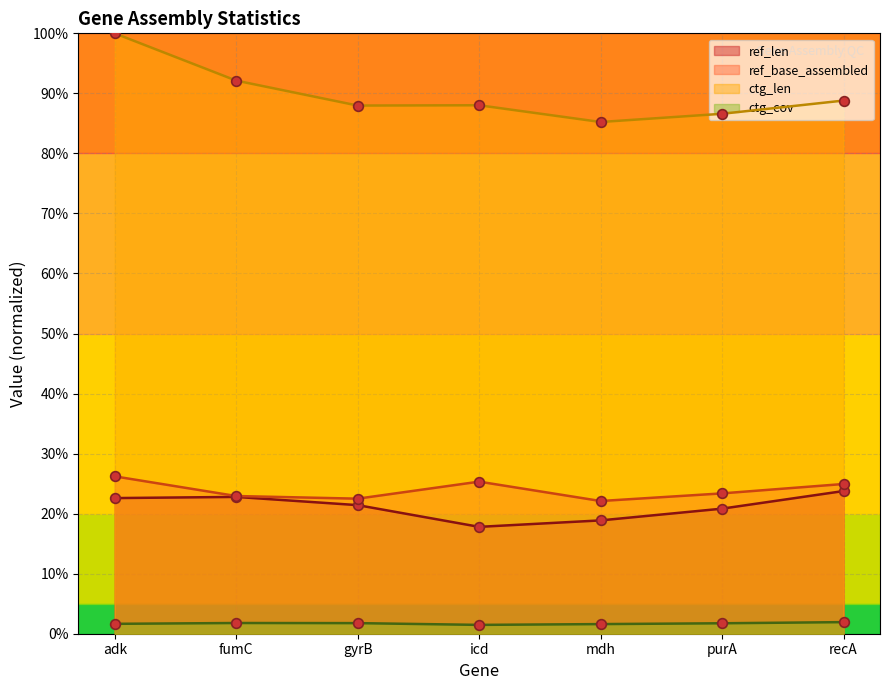

Reading left to right, list all the values displayed in this chart.

ref_len: adk=22.6	fumC=22.8	gyrB=21.4	icd=17.8	mdh=18.9	purA=20.8	recA=23.8
ref_base_assembled: adk=26.2	fumC=22.9	gyrB=22.5	icd=25.3	mdh=22.1	purA=23.4	recA=24.9
ctg_len: adk=100.0	fumC=92.1	gyrB=88.0	icd=88.0	mdh=85.2	purA=86.6	recA=88.8
ctg_cov: adk=1.6	fumC=1.8	gyrB=1.8	icd=1.5	mdh=1.6	purA=1.7	recA=1.9